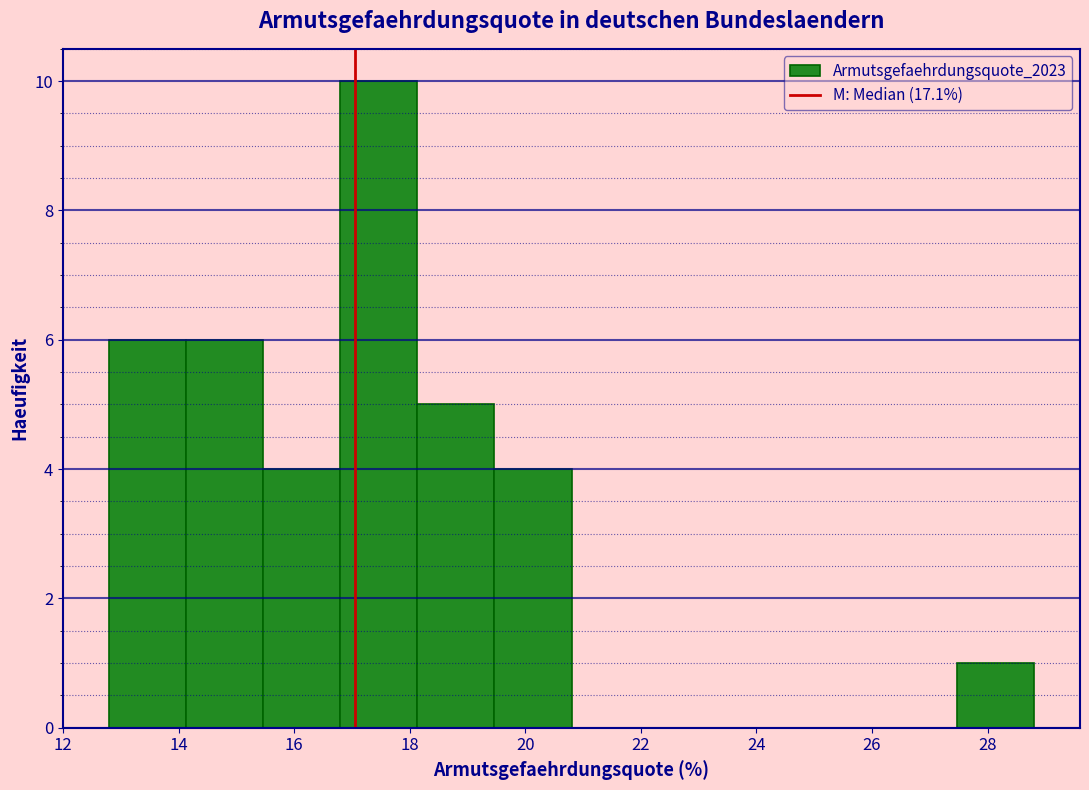

Reading left to right, list every bar in this chart as the range it spans on the x-axis followed by its height. Neither the bar edges nor the heights are printed on the chart, so give them approximately, as read against the axes.

12.8 to 14.2: 6
14.2 to 15.4: 6
15.4 to 16.8: 4
16.8 to 18.2: 10
18.2 to 19.4: 5
19.4 to 20.8: 4
20.8 to 22.2: 0
22.2 to 23.4: 0
23.4 to 24.8: 0
24.8 to 26.2: 0
26.2 to 27.4: 0
27.4 to 28.8: 1